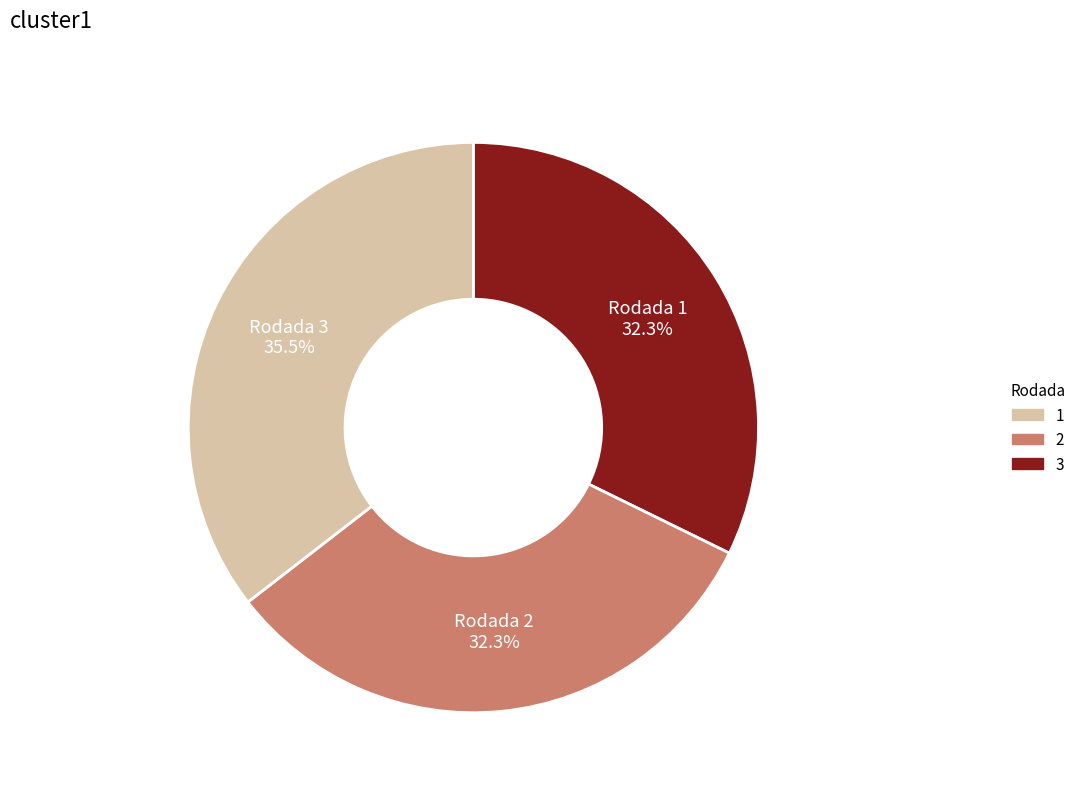

How many slices are in this pie chart?

3